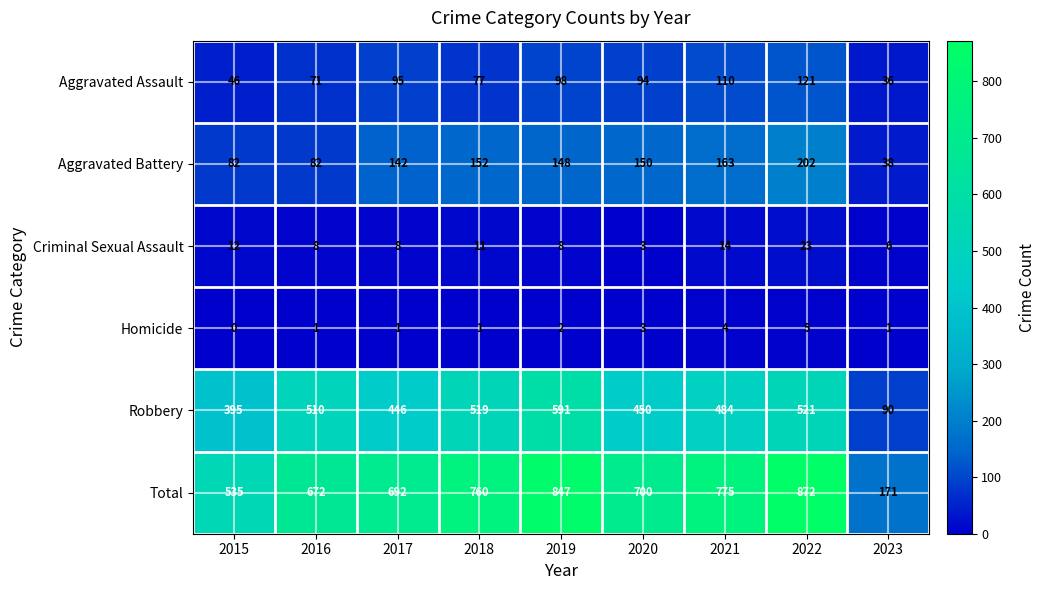

At how many categories does at least one series exceed 282?

8